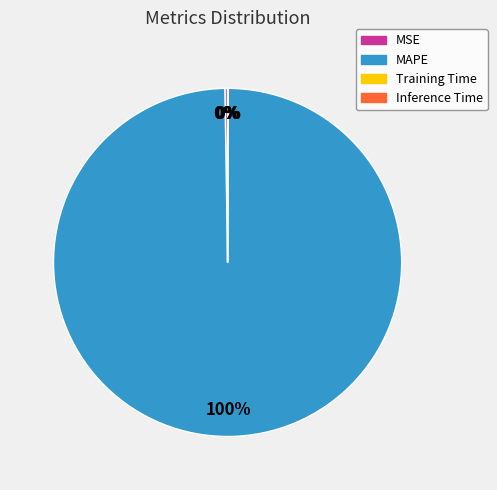

Which category accounts for the majority?

MAPE